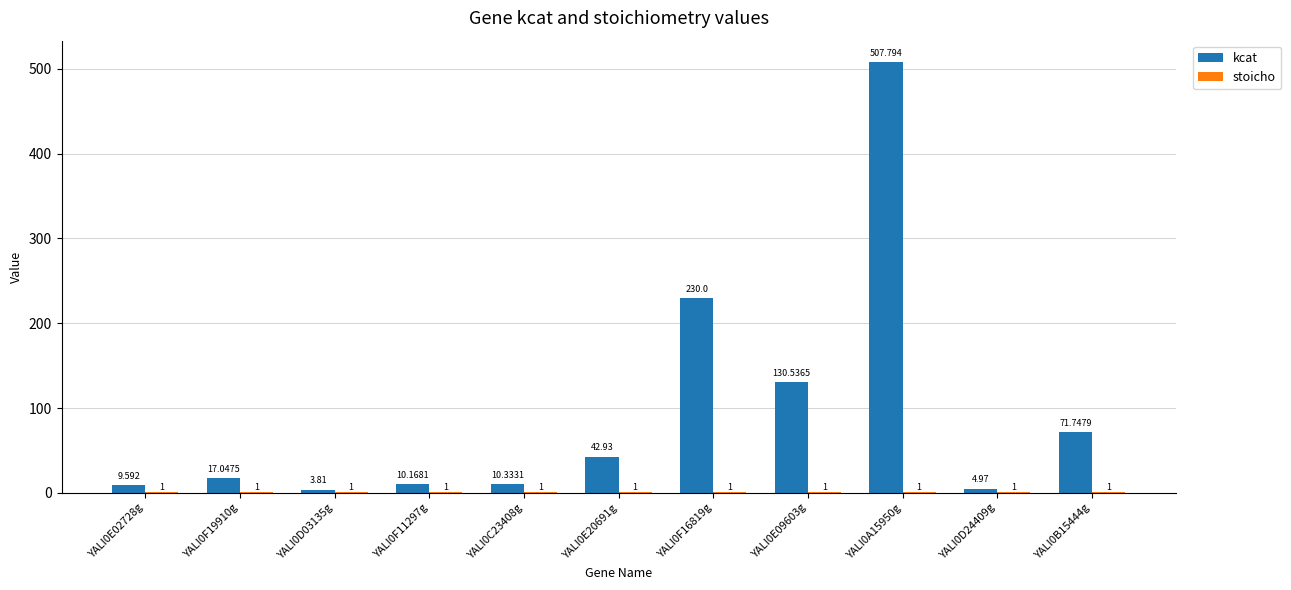

Count the number of categories in the chart.

11